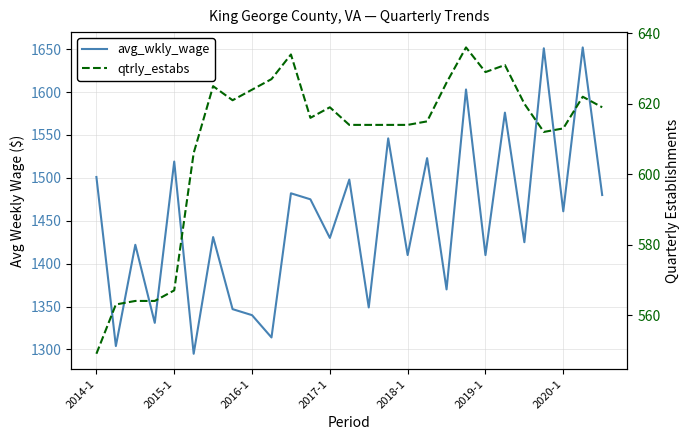

In qtrly_estabs, how many points are lower than both neighbors (excluding endpoints)?

4